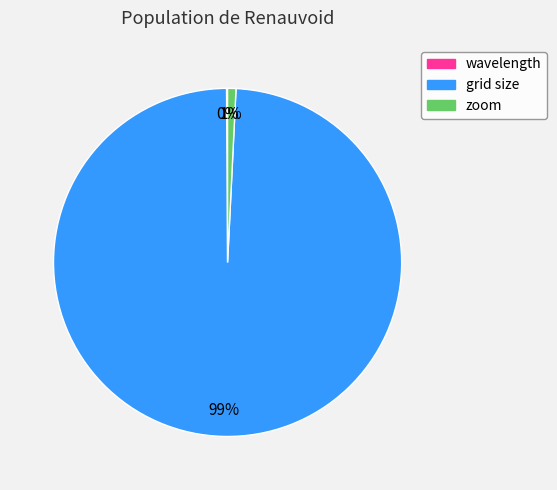

Which category has the biggest portion of the pie?

grid size